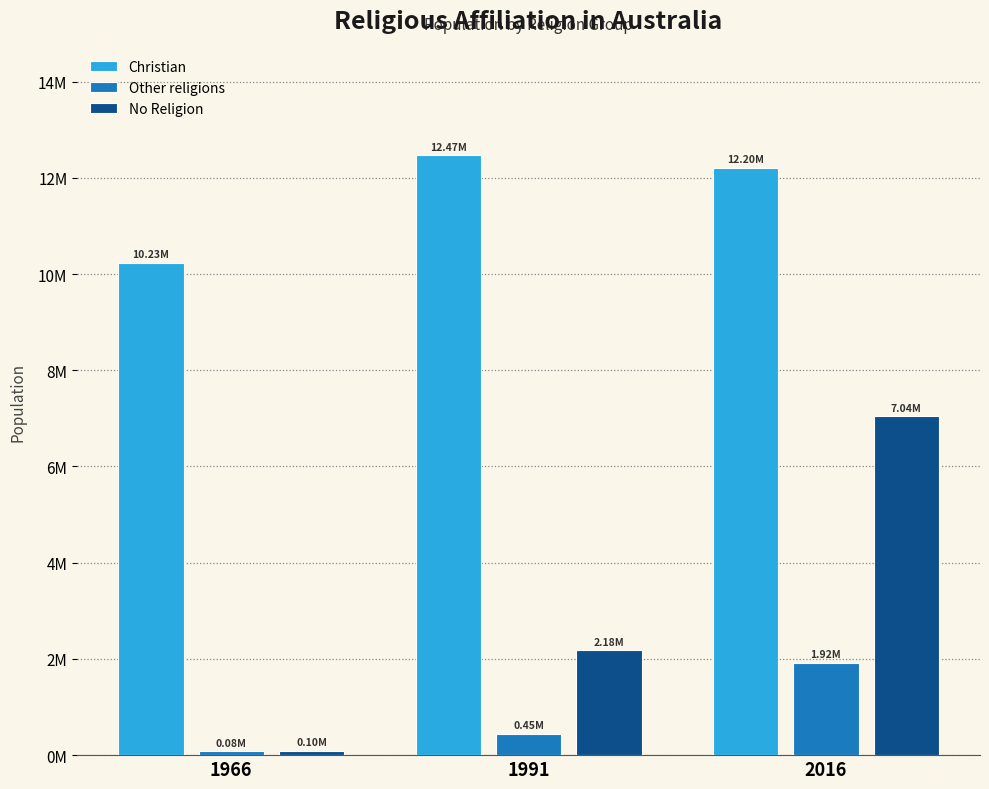

Where does the Other religions series first go above 445125?

2016